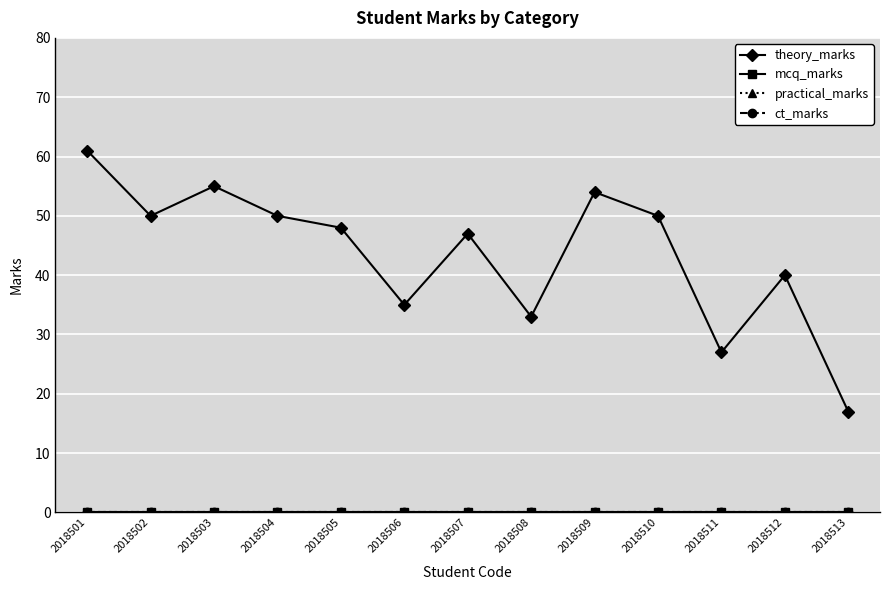

How many categories are shown in the chart?

13